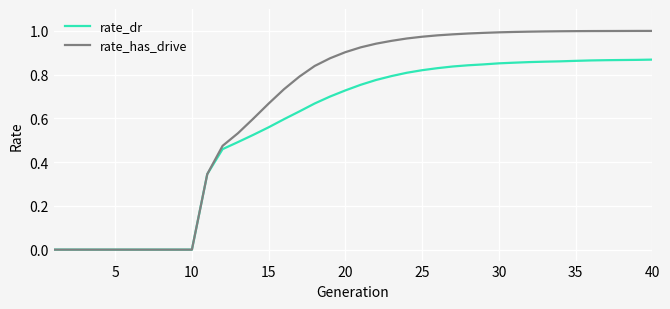

Which series has the largest total across all categories?

rate_has_drive